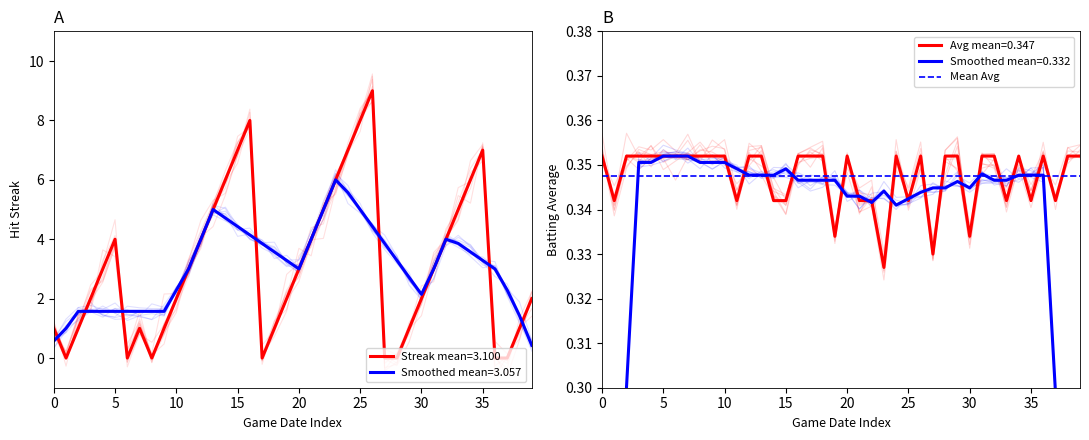

What is the average value of the Batting Average1 series?

0.3